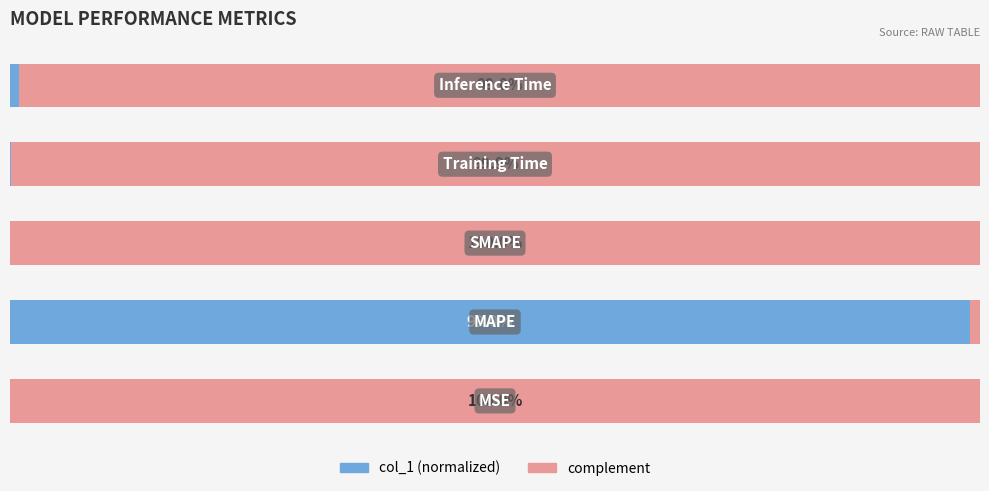

What are all the series names shown in the legend?

col_1 (normalized), complement